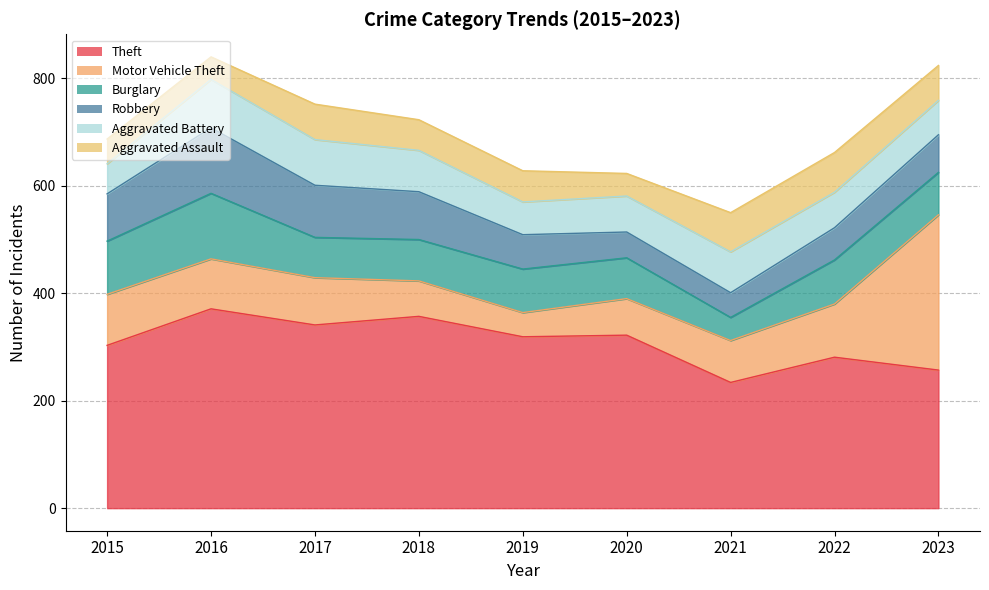

At which category does Motor Vehicle Theft reach its first local valley?

2019